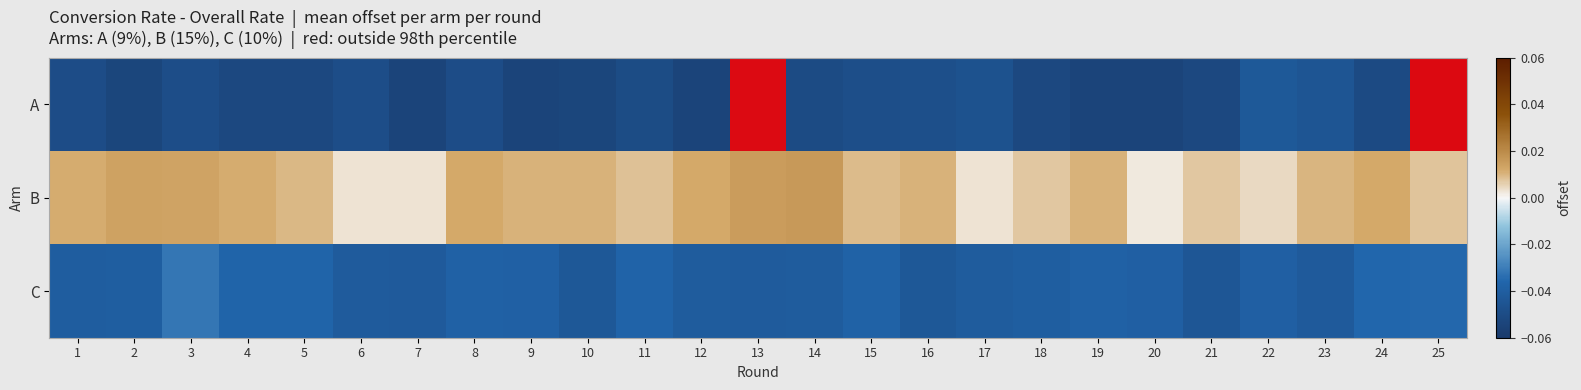

At which category is the sum across all series the highest?

3